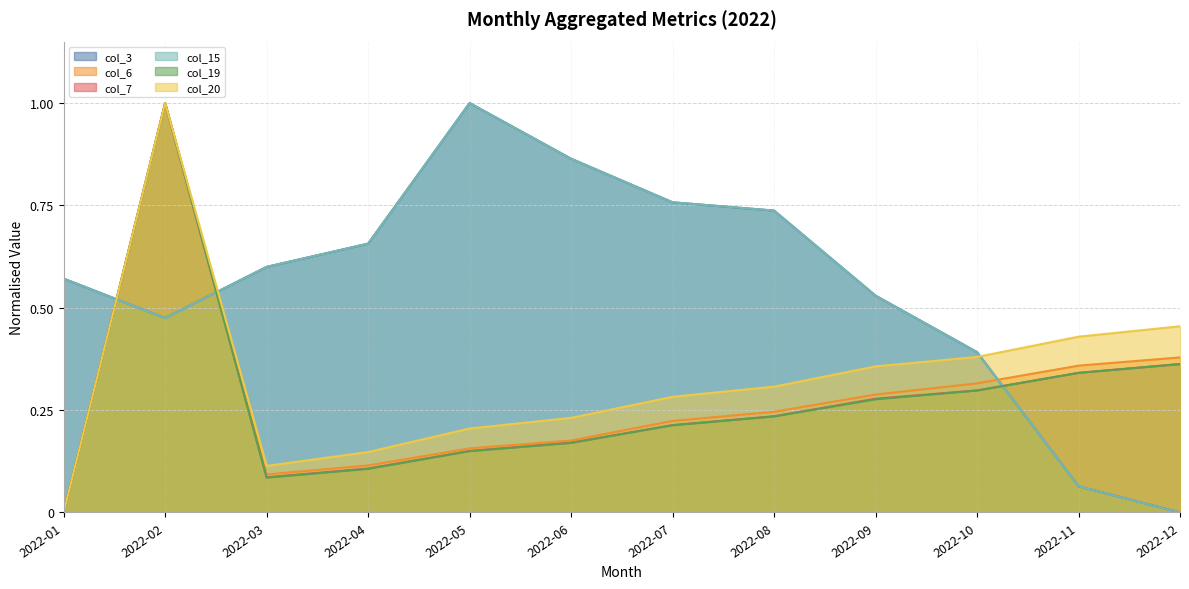

At how many categories does at least one series exceed 0?

12